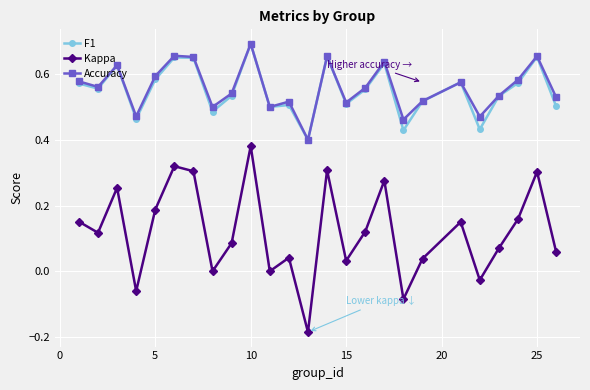

How many Accuracy values are between 0 and 1?

25